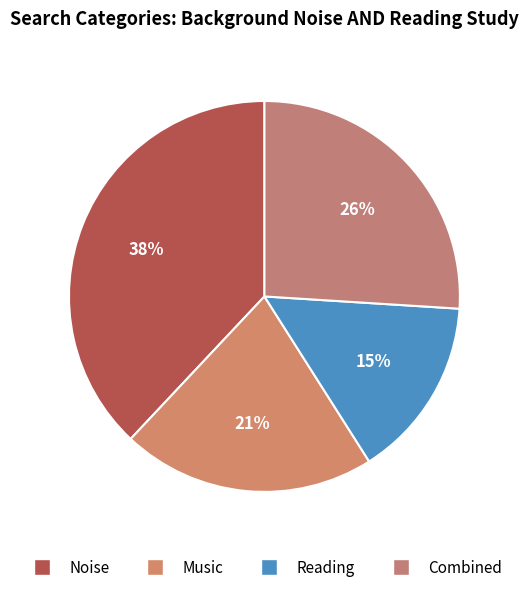

To the nearest percent, what is the difference between the largest and smallest slice percentages?

23%